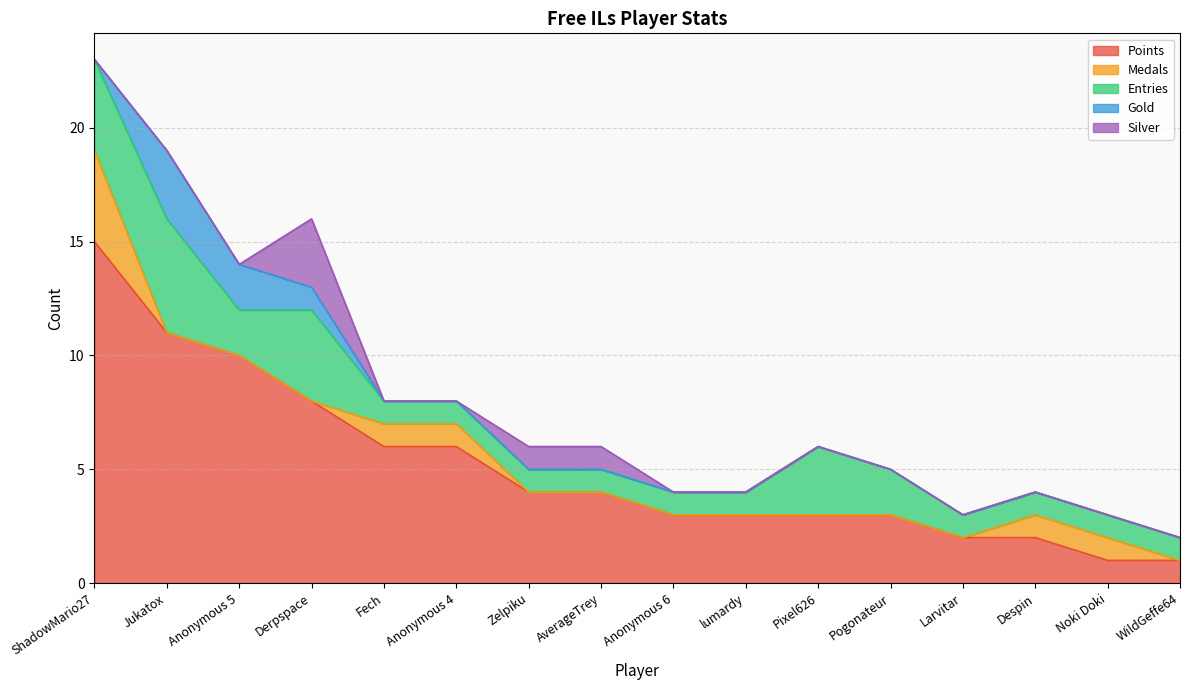

At which category is the sum across all series the highest?

ShadowMario27